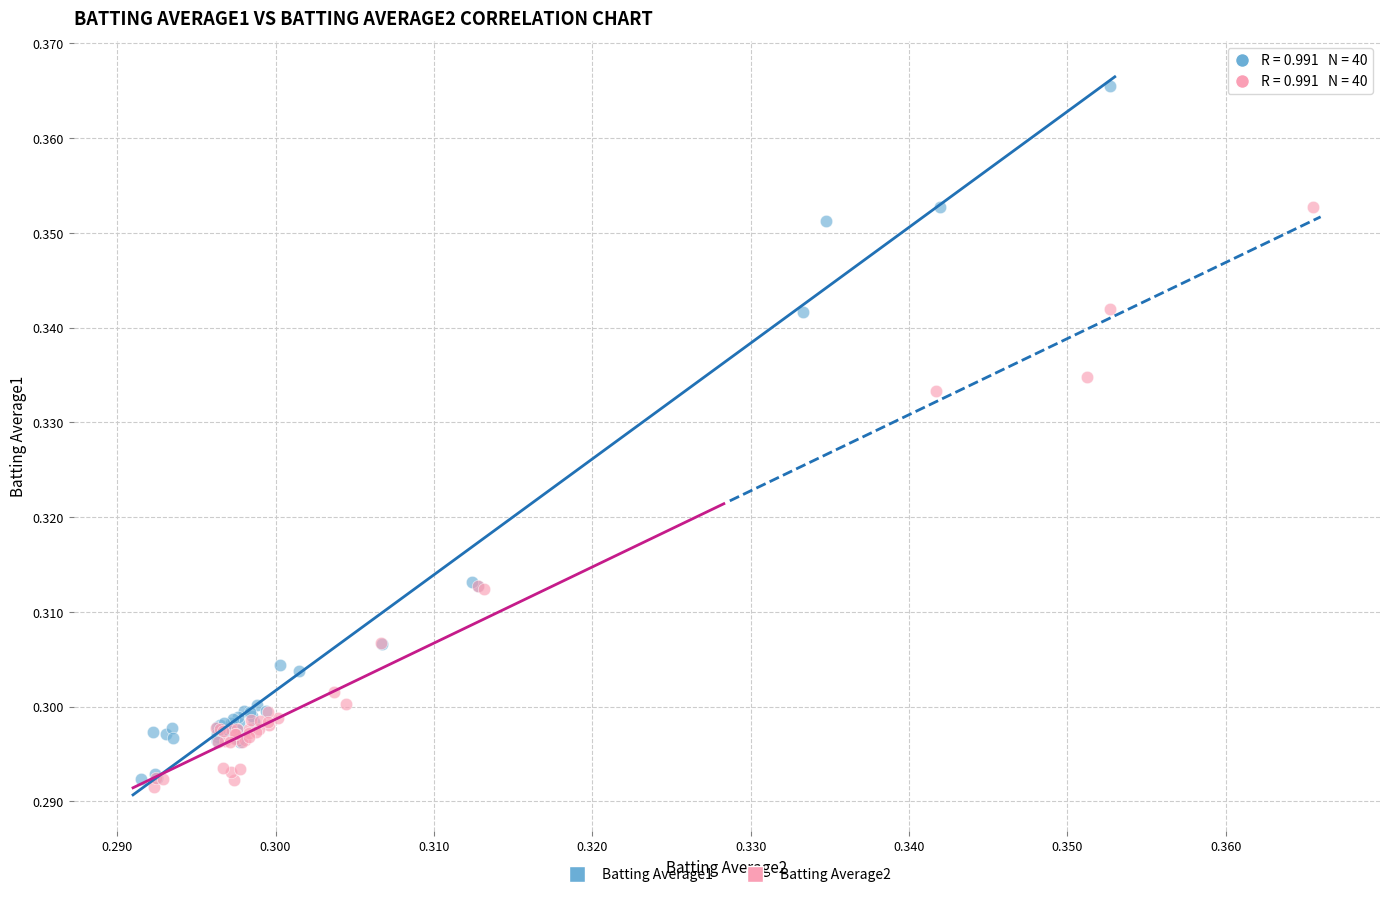

Which series reaches the minimum Y coordinate?

Batting Average2